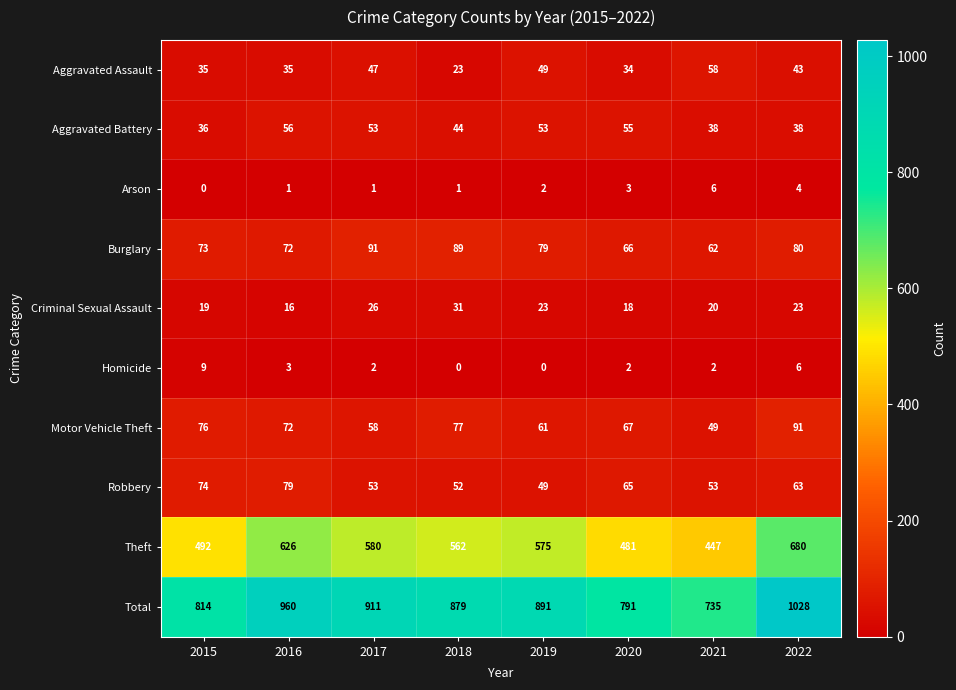

What is the highest value of the Theft series?

680